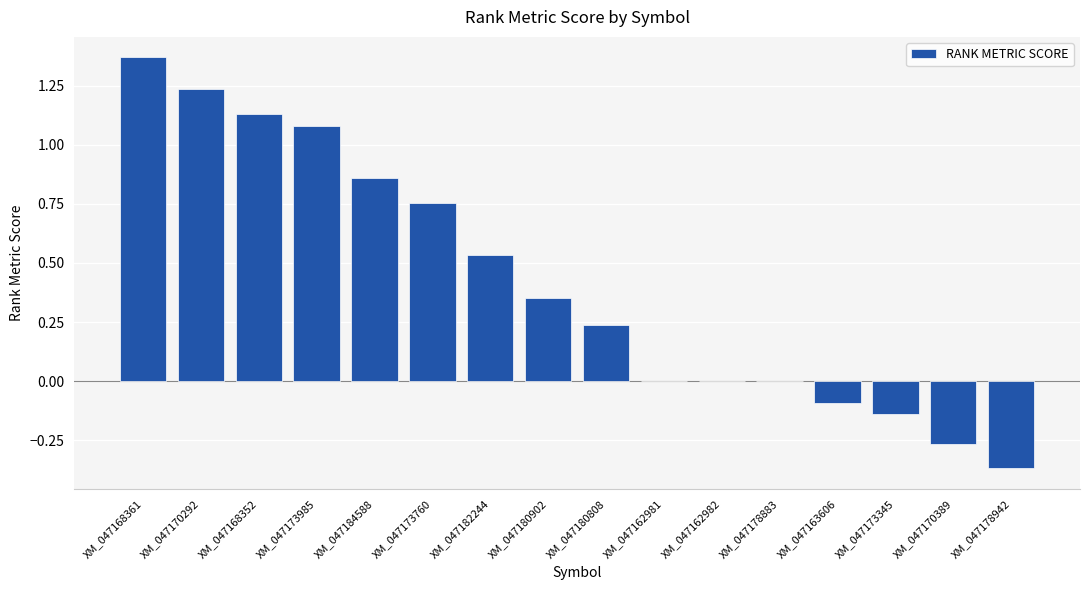

What is the sum of the values at XM_047173345 and XM_047184588?

0.7